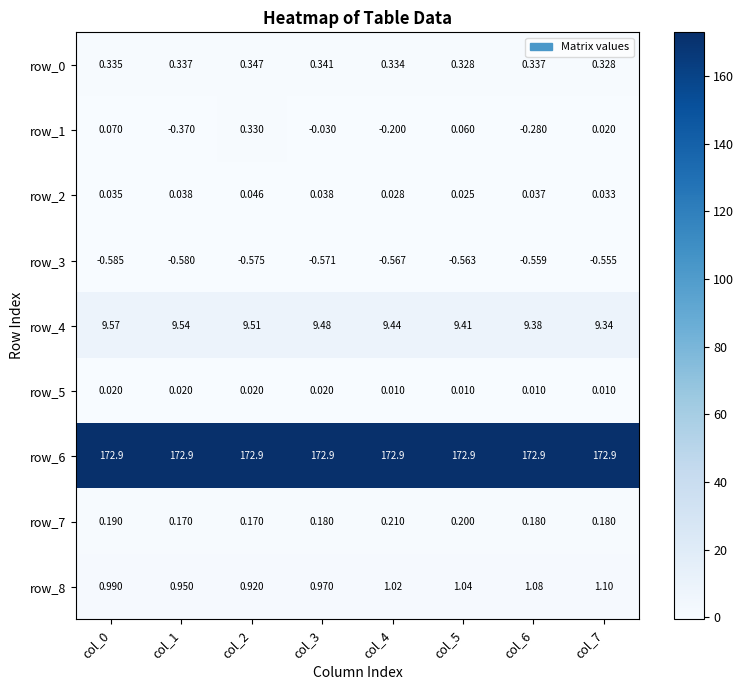

Is the value of row_7 at col_0 greater than the value of row_0 at col_2?

No